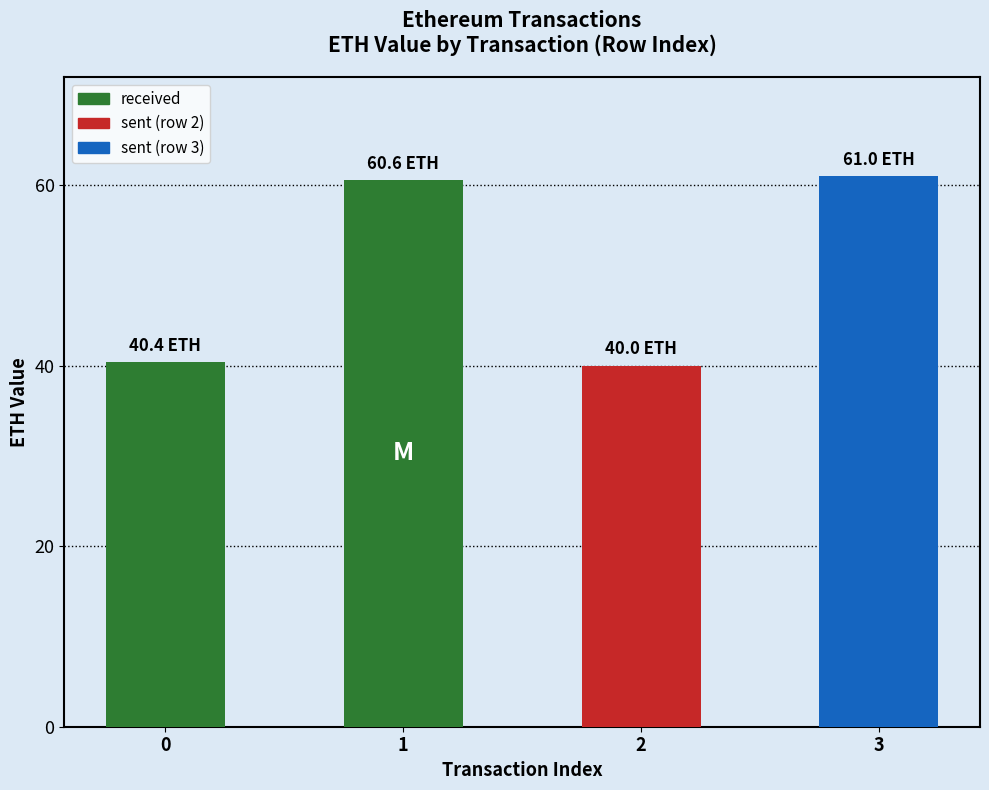

Reading left to right, extract all data points from this chart.

40.4	60.6	40.0	61.0